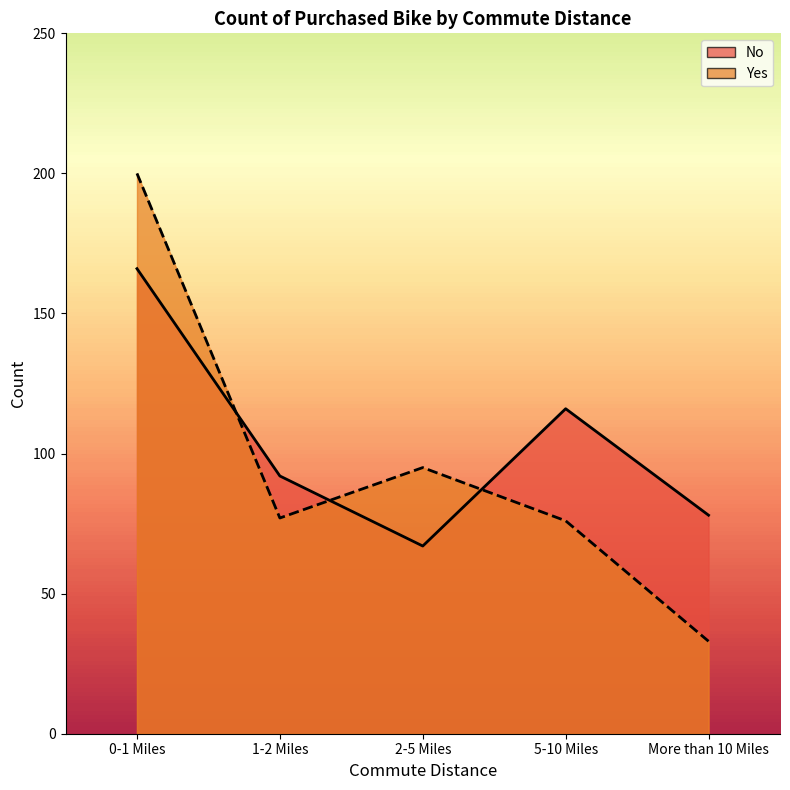

List the series in order of their peak value, highest first.

Yes, No